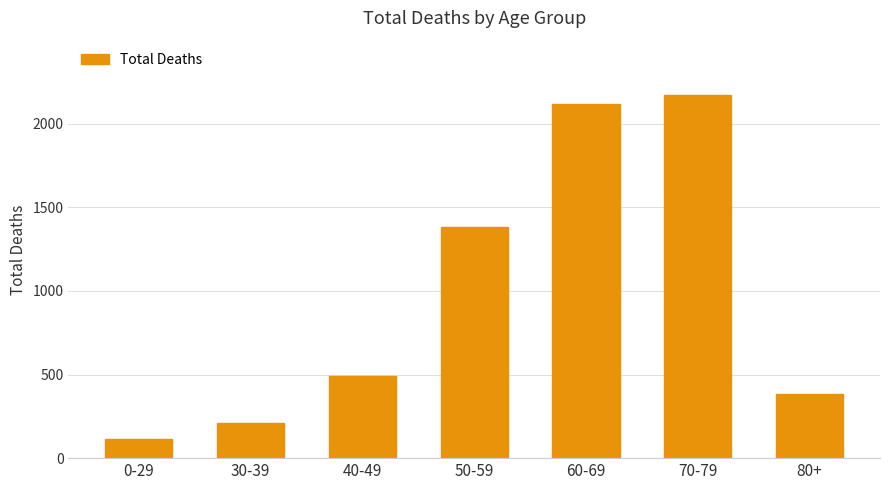

Where is the data nearest to the value 1143?

50-59